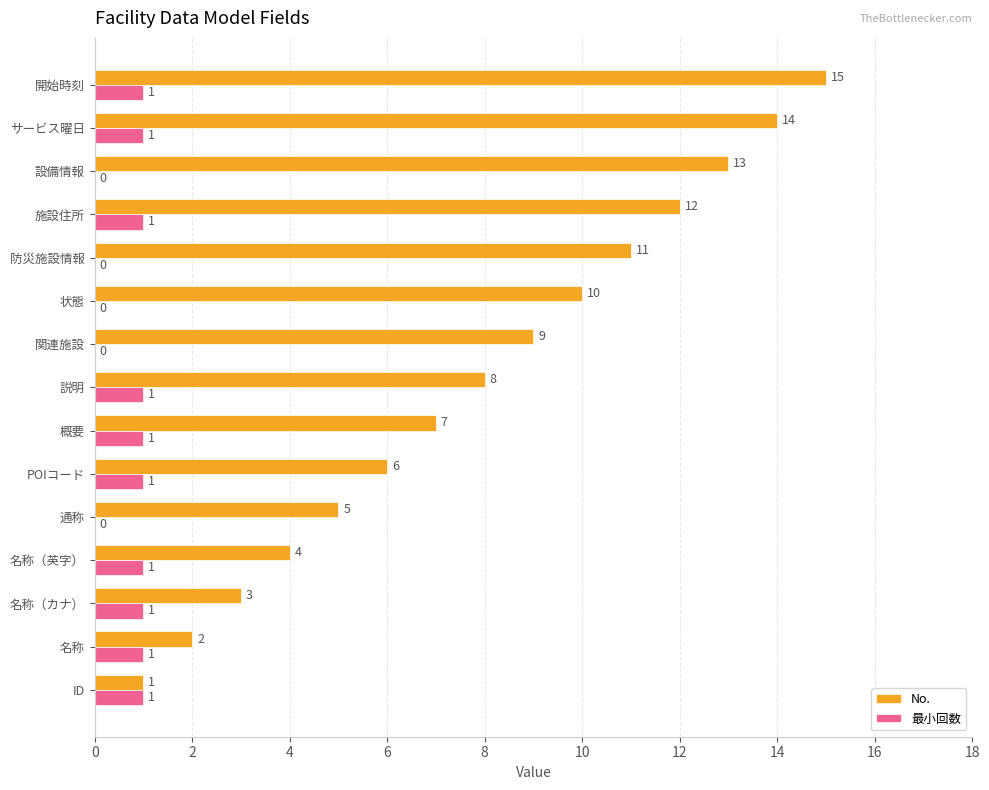

Which series has the largest total across all categories?

No.